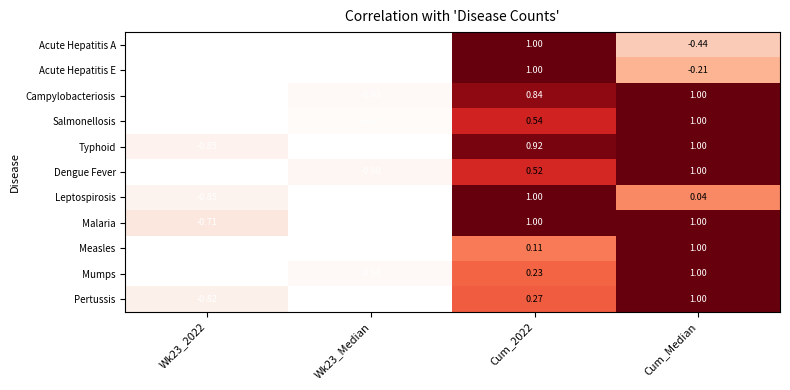

Where is Acute Hepatitis A nearest to the value 0?

Cum_Median